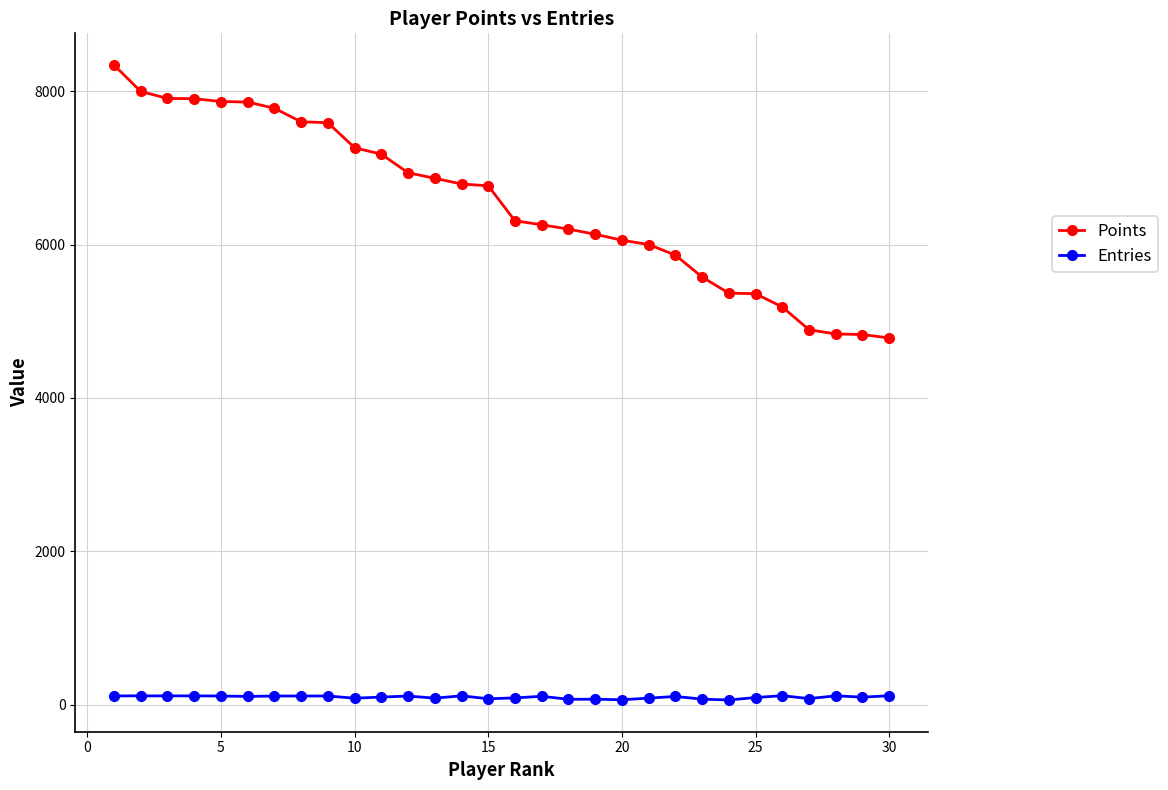

What is the sum of all Points values?

196296